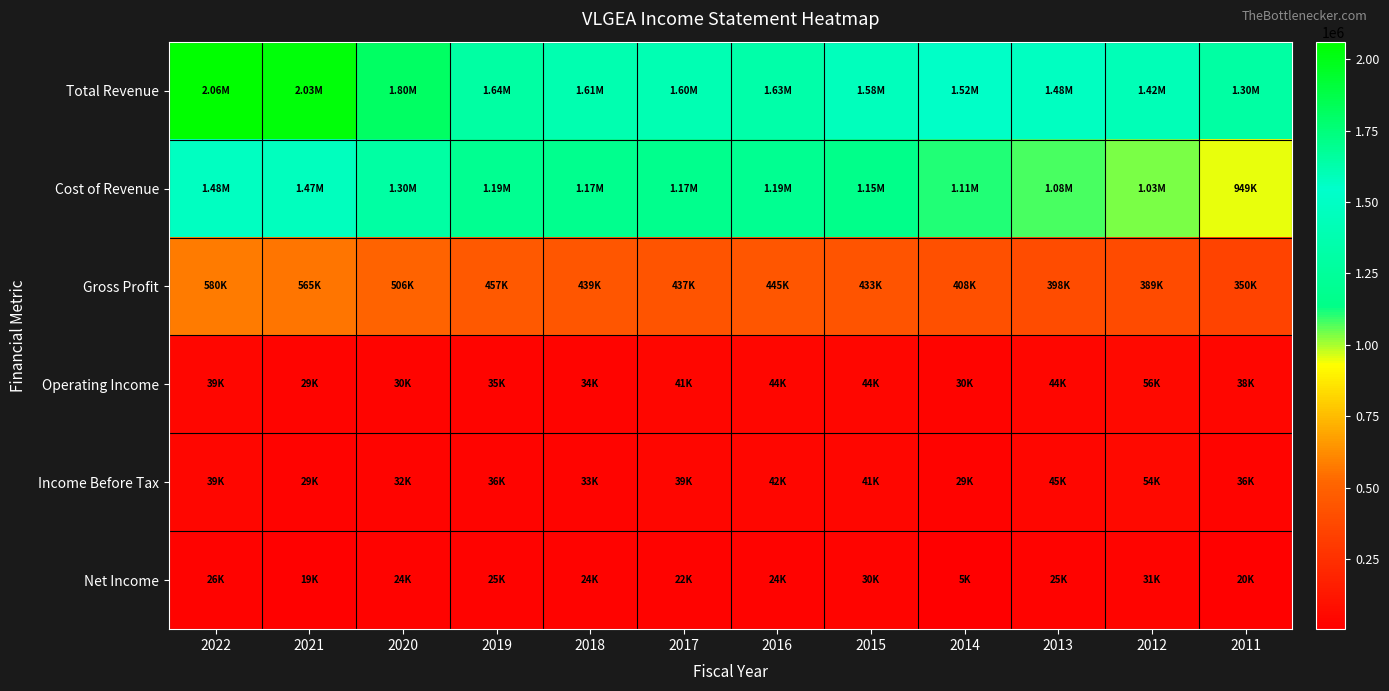

Reading left to right, what are all the values shown in this chart?

Total Revenue: 2022=2061100	2021=2030300	2020=1804600	2019=1643500	2018=1612000	2017=1604600	2016=1634900	2015=1583800	2014=1518600	2013=1476500	2012=1422200	2011=1298900
Cost of Revenue: 2022=1481400	2021=1465300	2020=1298100	2019=1186800	2018=1173000	2017=1167900	2016=1189900	2015=1150700	2014=1110100	2013=1078700	2012=1033400	2011=948800
Gross Profit: 2022=579700	2021=565000	2020=506500	2019=456700	2018=439000	2017=436700	2016=445000	2015=433100	2014=408500	2013=397800	2012=388800	2011=350200
Operating Income: 2022=38900	2021=29200	2020=30300	2019=34700	2018=33500	2017=40700	2016=44300	2015=43500	2014=29800	2013=44200	2012=55600	2011=38300
Income Before Tax: 2022=39100	2021=28900	2020=31700	2019=35500	2018=32800	2017=39100	2016=42300	2015=41400	2014=28800	2013=44600	2012=53700	2011=36200
Net Income: 2022=26100	2021=19400	2020=24200	2019=24900	2018=24400	2017=22400	2016=24500	2015=30000	2014=4900	2013=25100	2012=30600	2011=20500